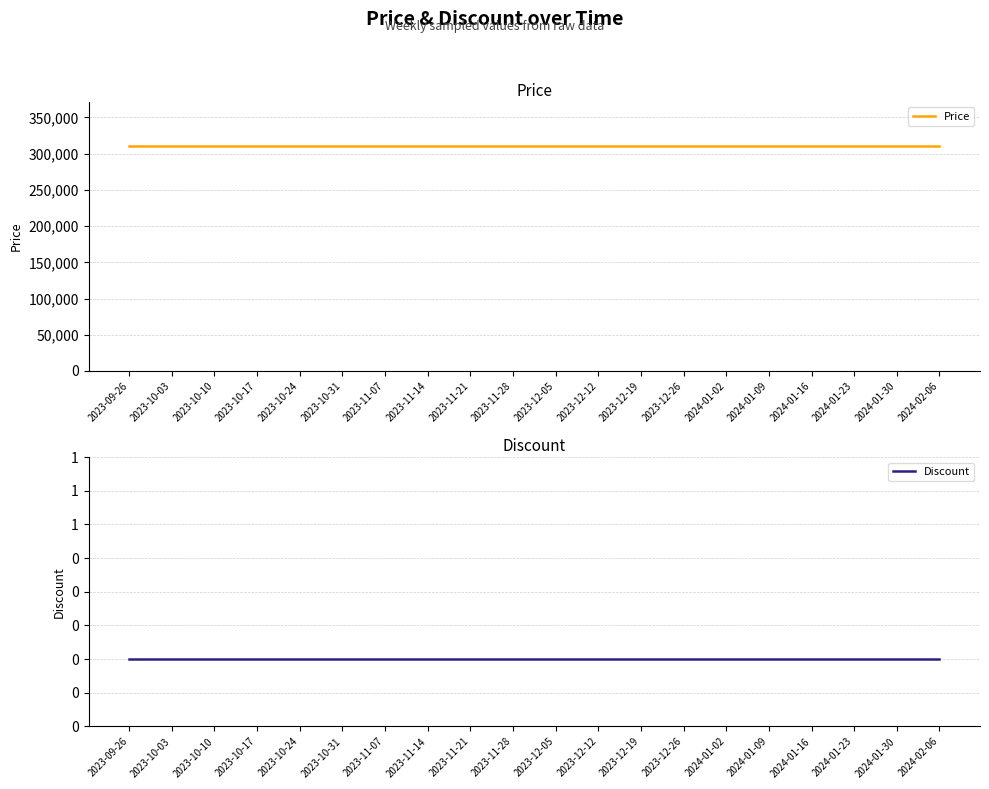

What is the label of the 18th point from the left?

2024-01-23